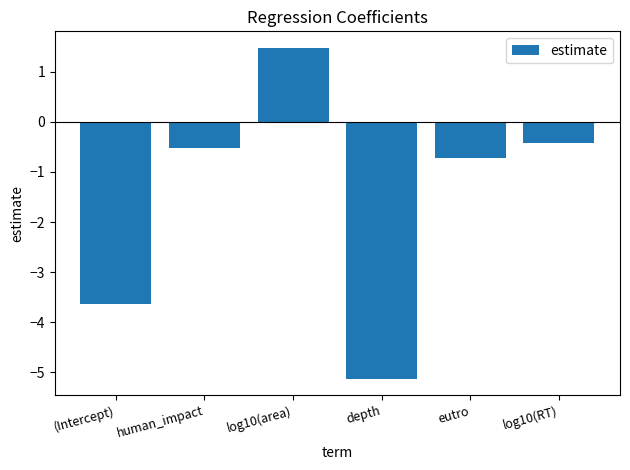

Reading right to left, list all the values displayed in this chart.

log10(RT)=-0.4	eutro=-0.7	depth=-5.1	log10(area)=1.5	human_impact=-0.5	(Intercept)=-3.6